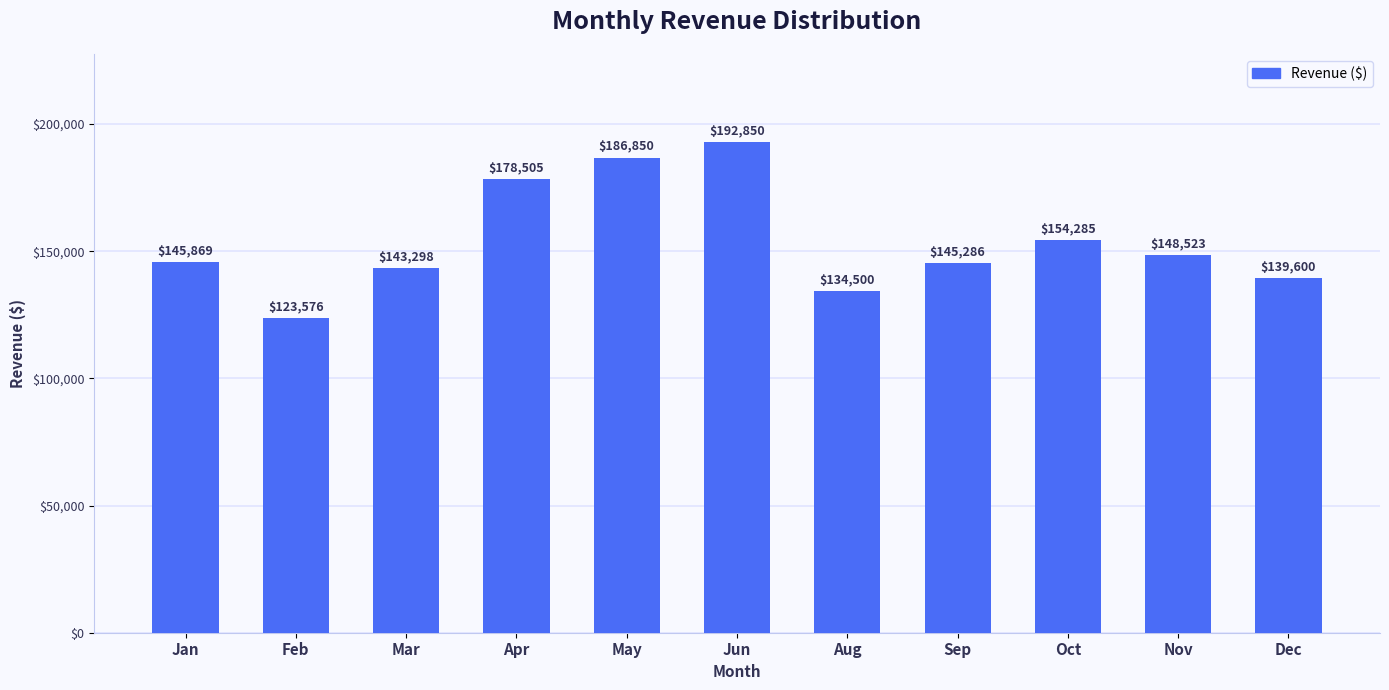

Count the number of categories in the chart.

11